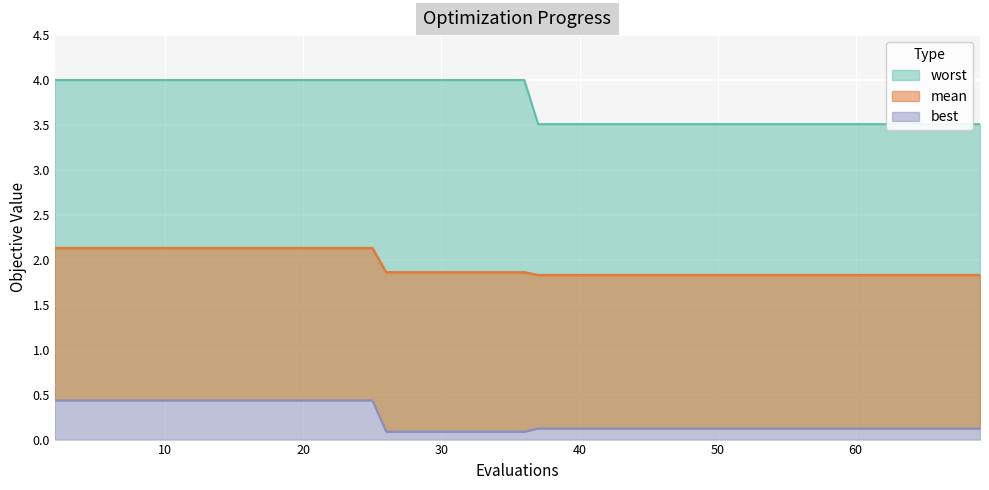

Is it true that mean equals 1.8 at 41?

True